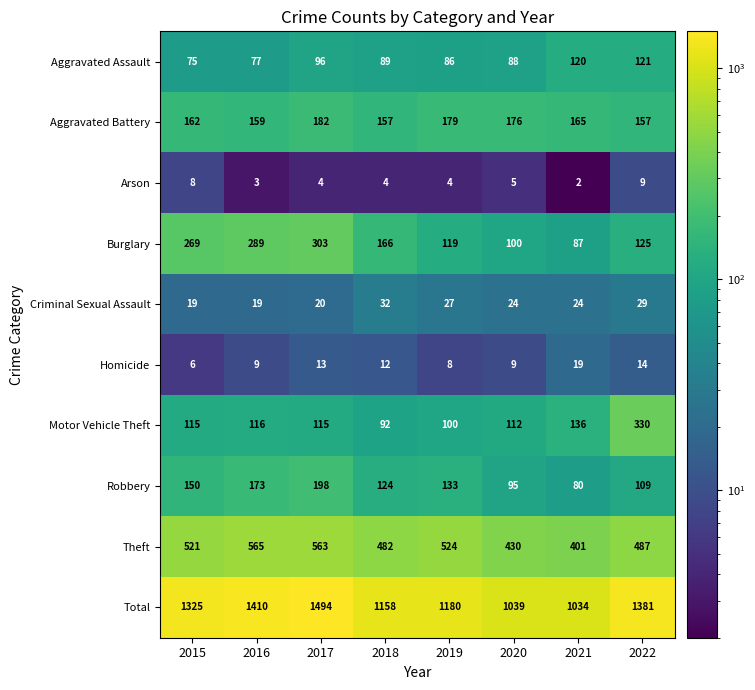

What is the difference between the maximum and minimum values in the Burglary series?

216